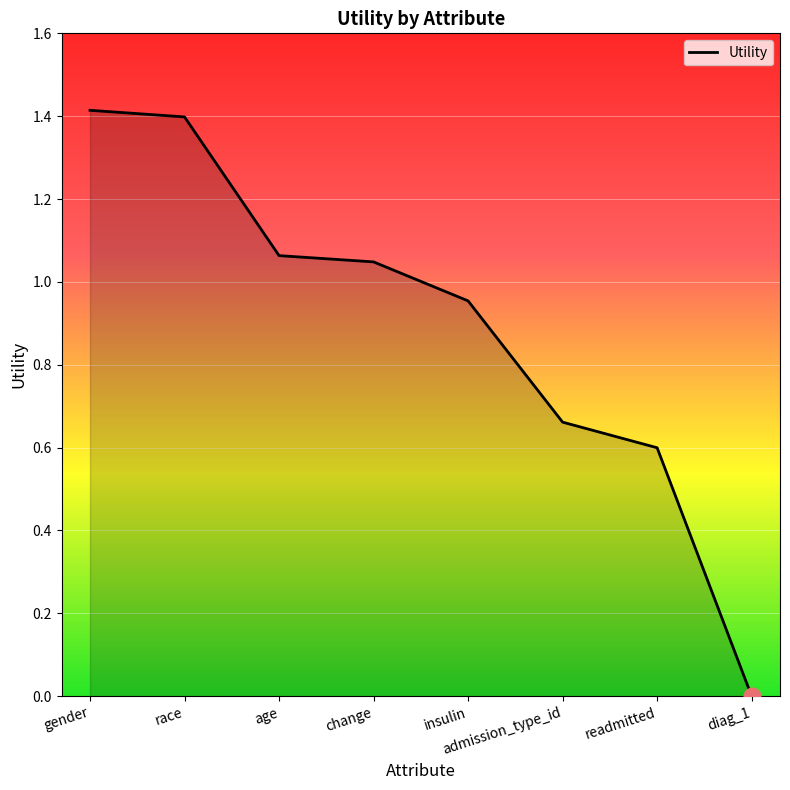

How many values exceed 1?

4